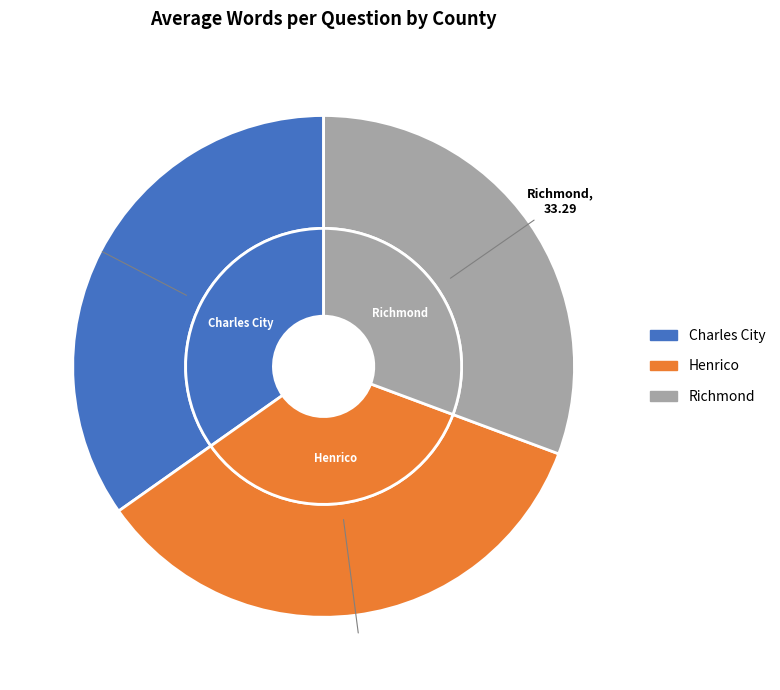

To the nearest percent, what is the average slice percentage?

33%